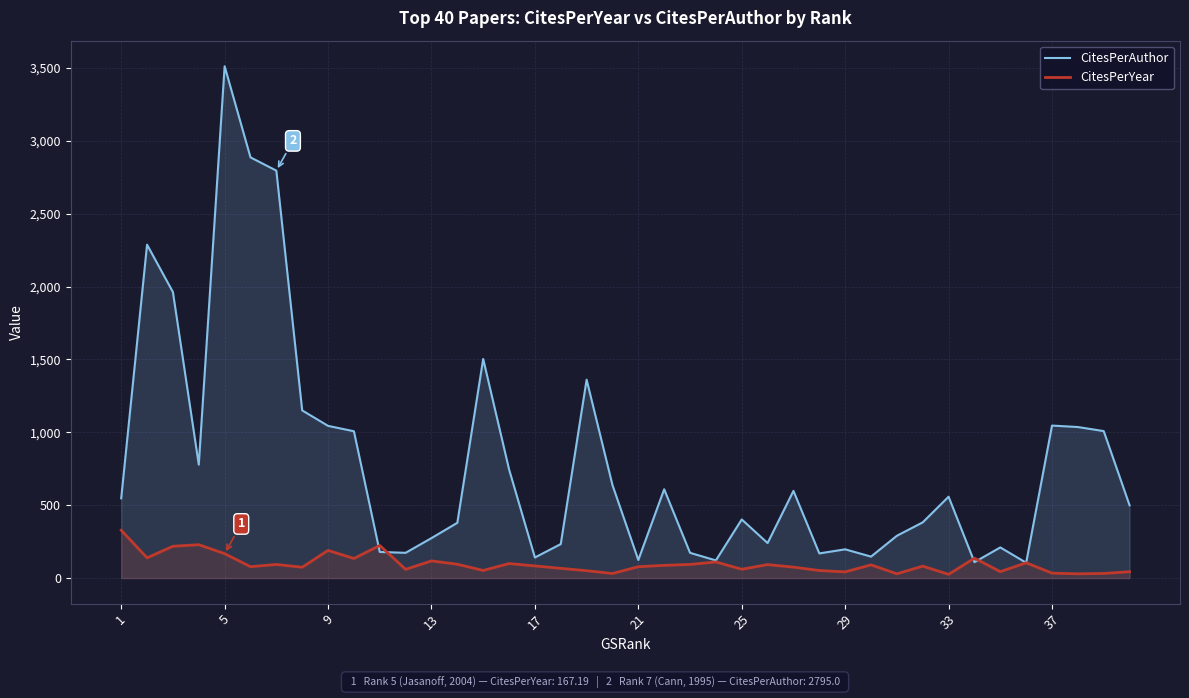

Does the chart have visible grid lines?

Yes